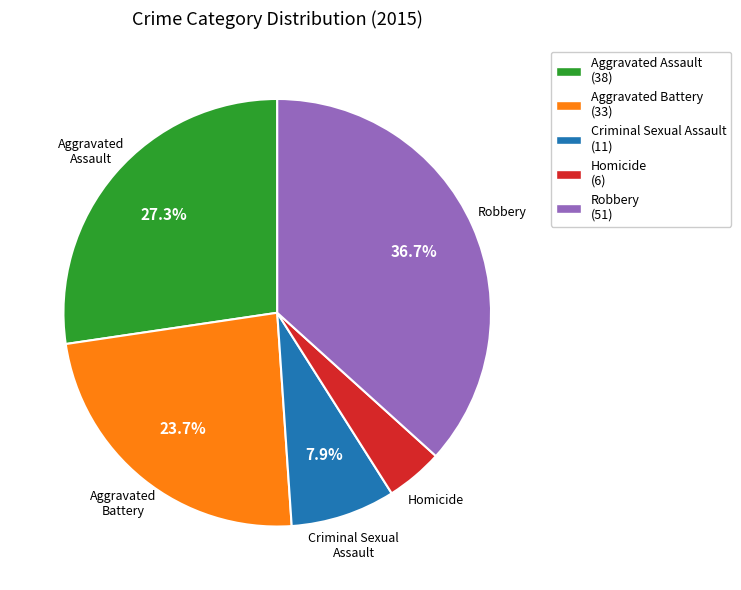

How much of the chart is everything except Aggravated Assault?

72.7%